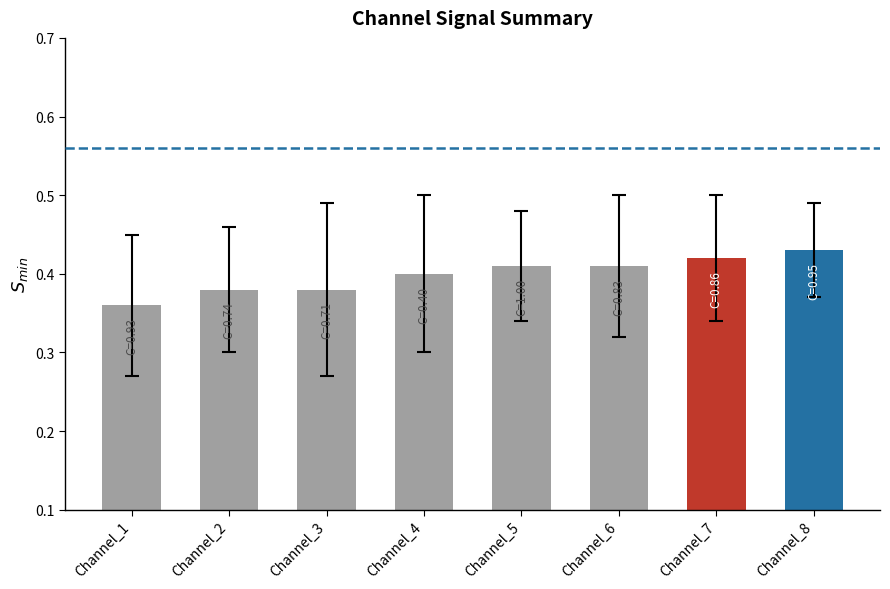

Which has a higher value, Channel_3 or Channel_4?

Channel_4